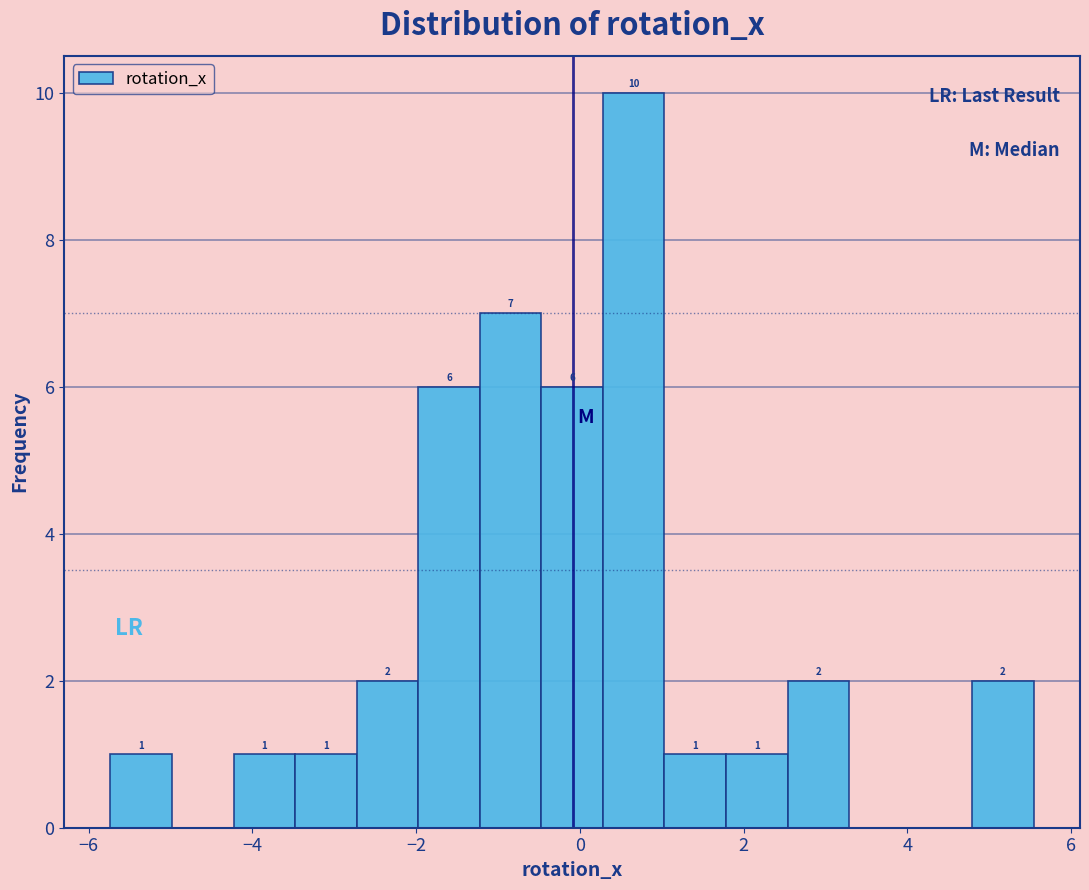

Around what value on the x-axis is the tallest bar? Give the approximate position of its centre, as read against the axis.

0.6